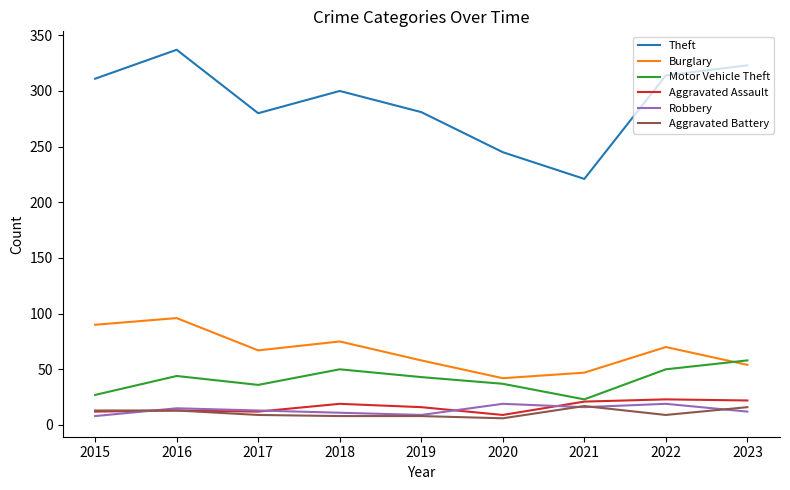

Between 2015 and 2019, which series saw the biggest shift?

Burglary